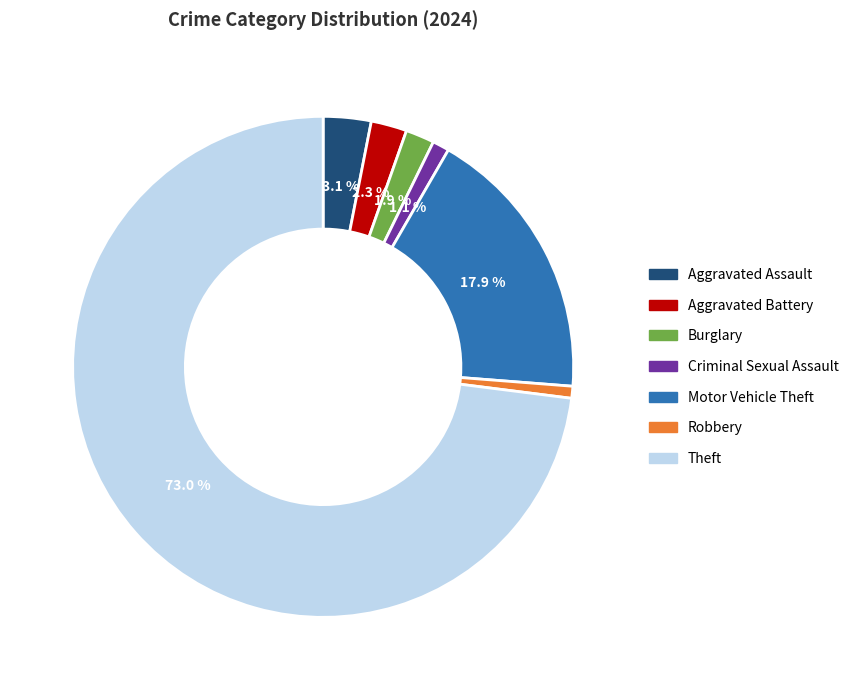

Does Theft represent more than half of the total?

Yes